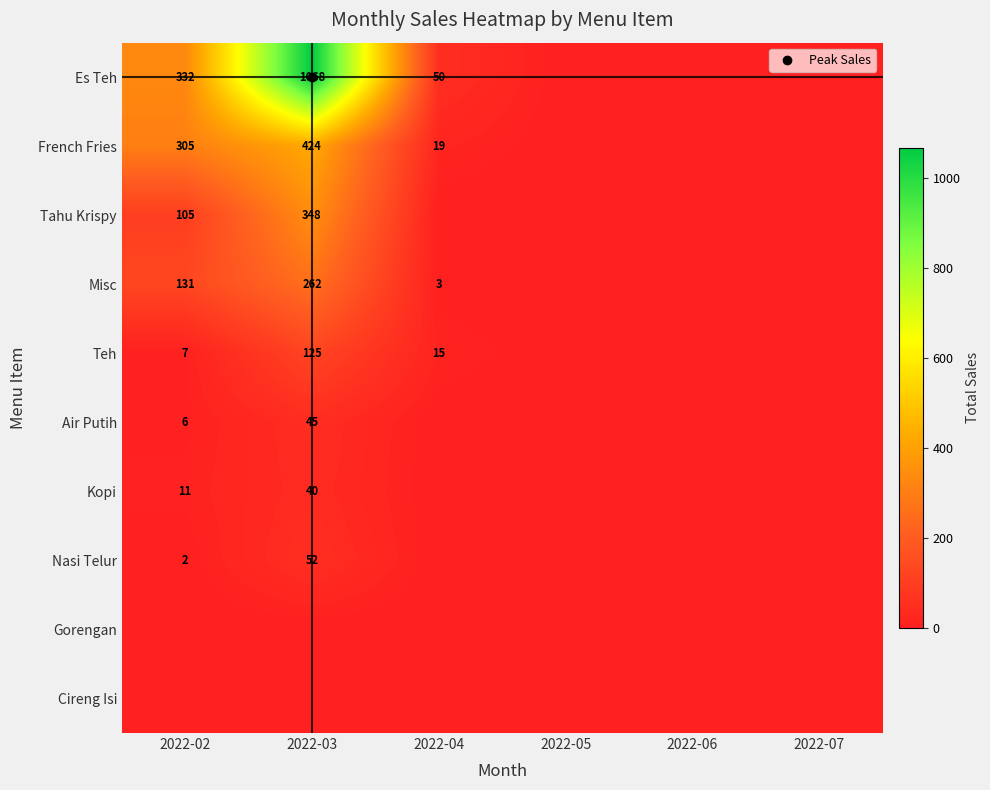

What is the total value across all series at 2022-03?

2364